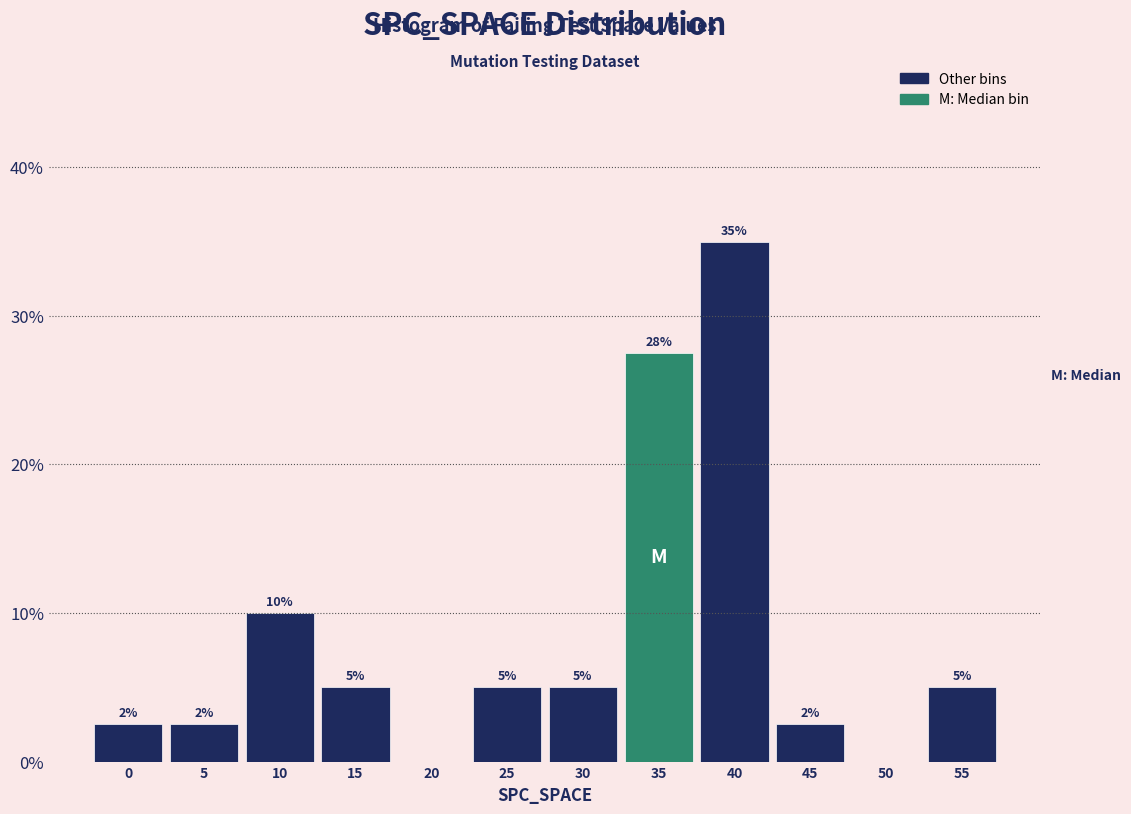

Which category has the highest value across all series?

40